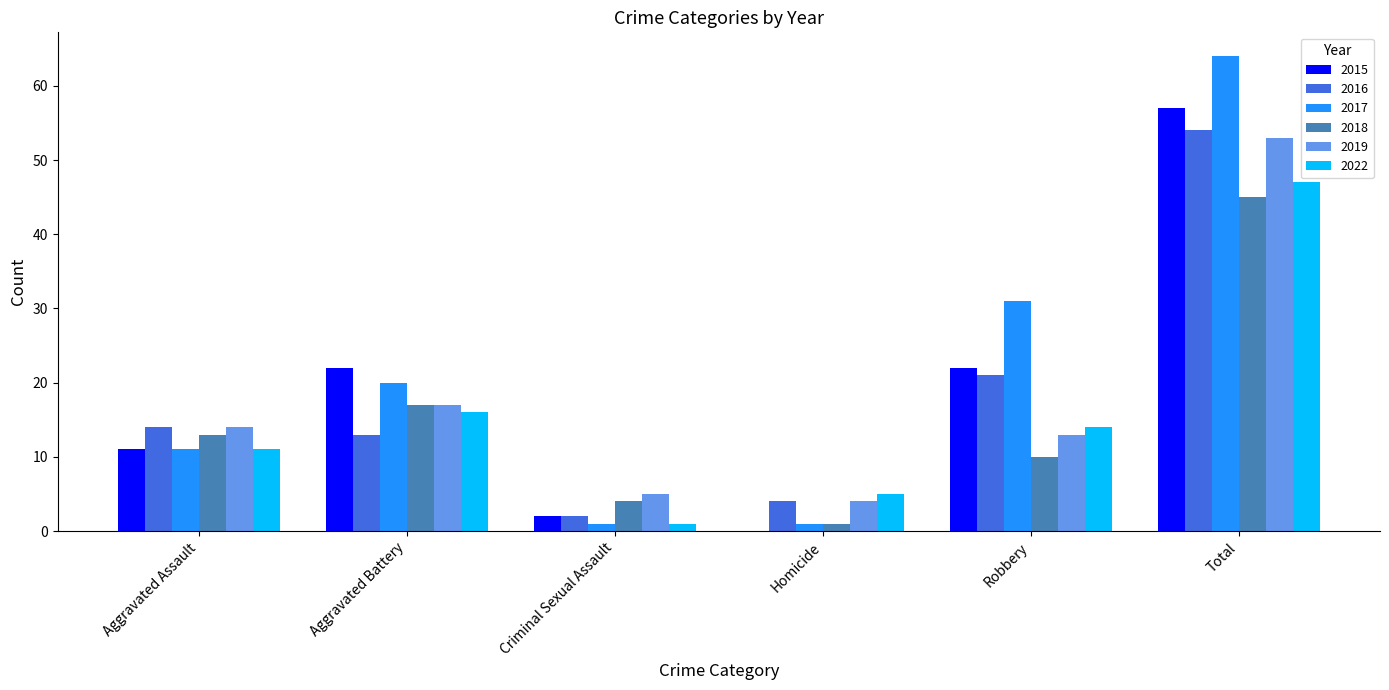

What is the sum of the 2015 values at Aggravated Battery and Total?

79